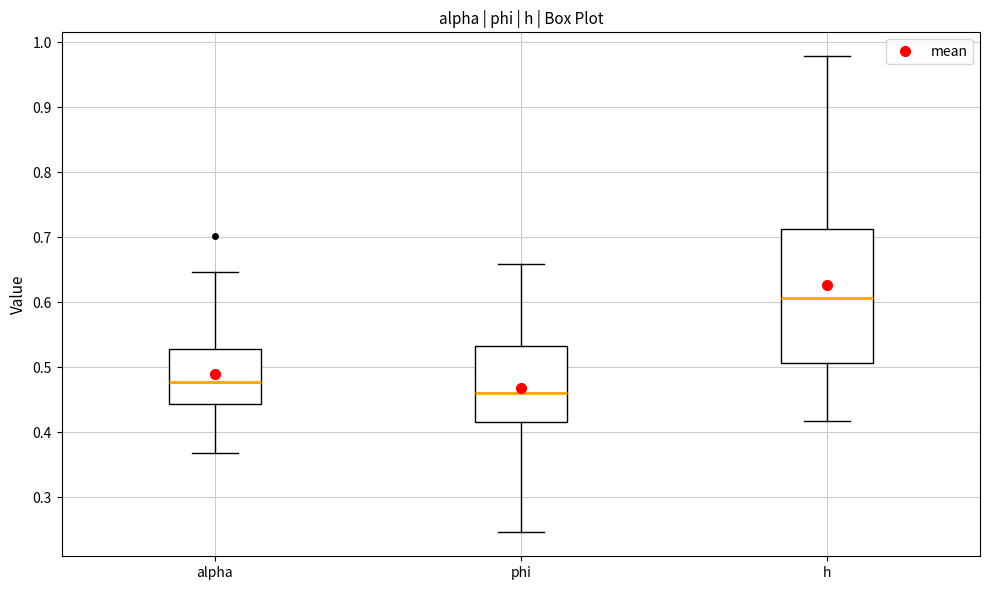

Reading left to right, transcribe this box plot: for each box, give where its median line is, the range the box spans, and where its two whiskers end, as read against the y-axis. The values are not printed on the chart, so give them approximately, as read against the axis.

alpha: median 0.48, box 0.44 to 0.53, whiskers 0.37 to 0.65
phi: median 0.46, box 0.42 to 0.53, whiskers 0.25 to 0.66
h: median 0.61, box 0.51 to 0.71, whiskers 0.42 to 0.98